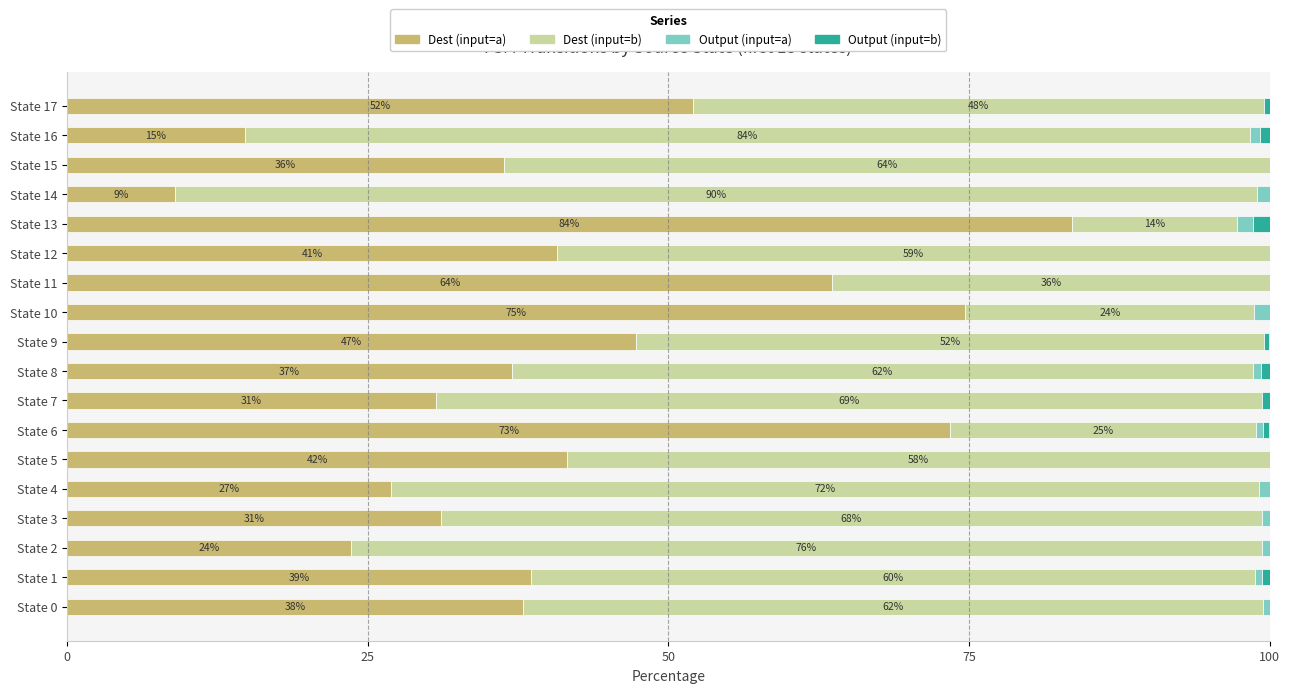

Is it true that Dest (input=a) equals 30.7 at State 7?

True